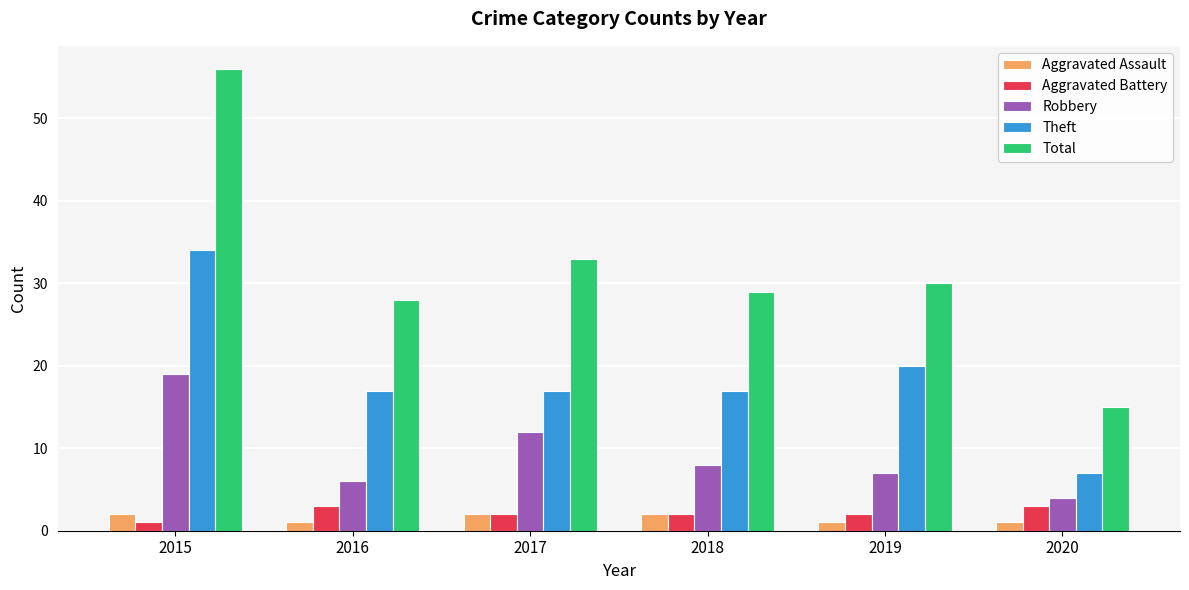

What is the average value of the Aggravated Battery series?

2